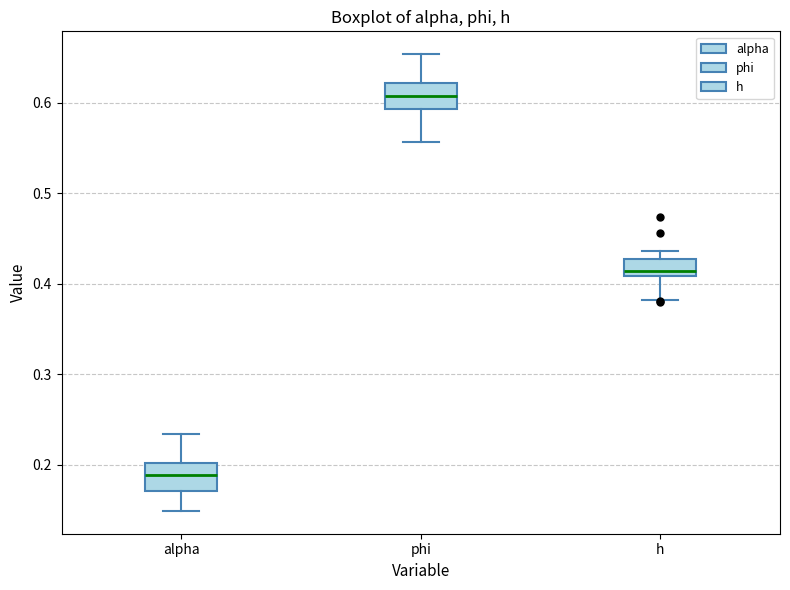

Which box has the highest median line?

phi